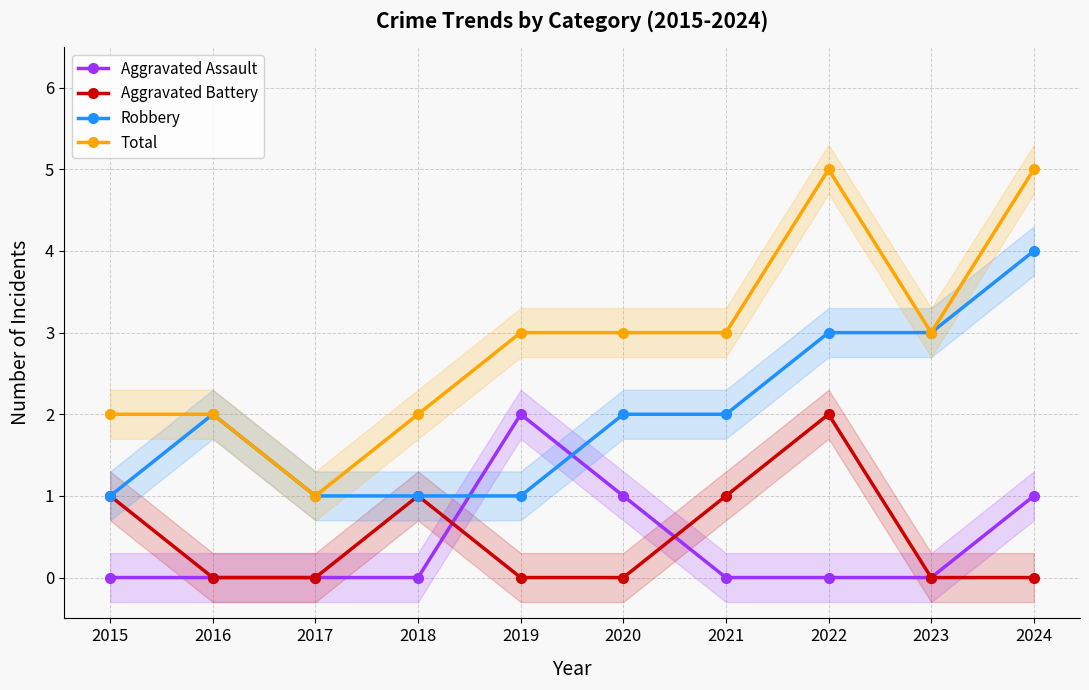

At which category is the sum across all series the highest?

2022